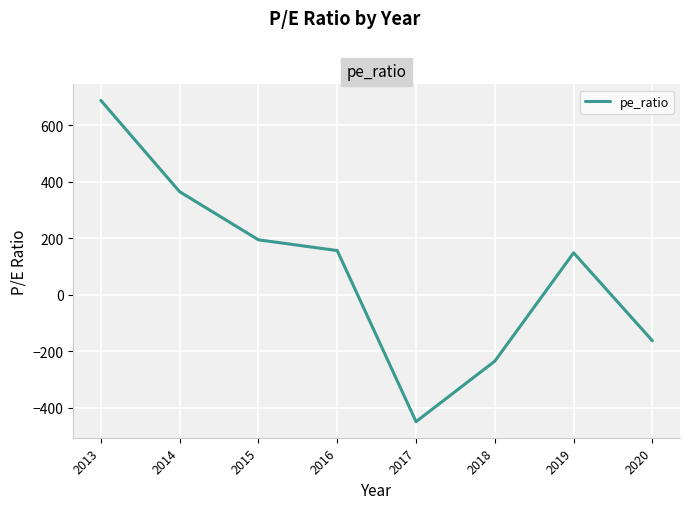

Reading right to left, transcribe all the data shown in this chart.

2020=-163	2019=148	2018=-235	2017=-449	2016=156	2015=194	2014=364	2013=687